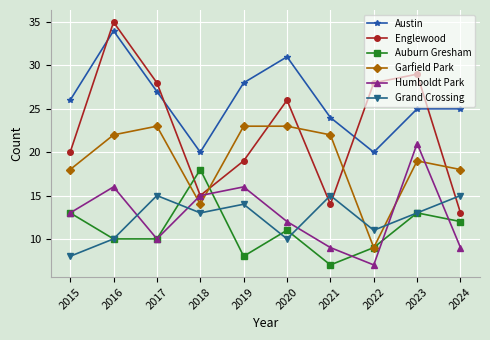

The Austin series shows 20 at 2022. True or false?

True